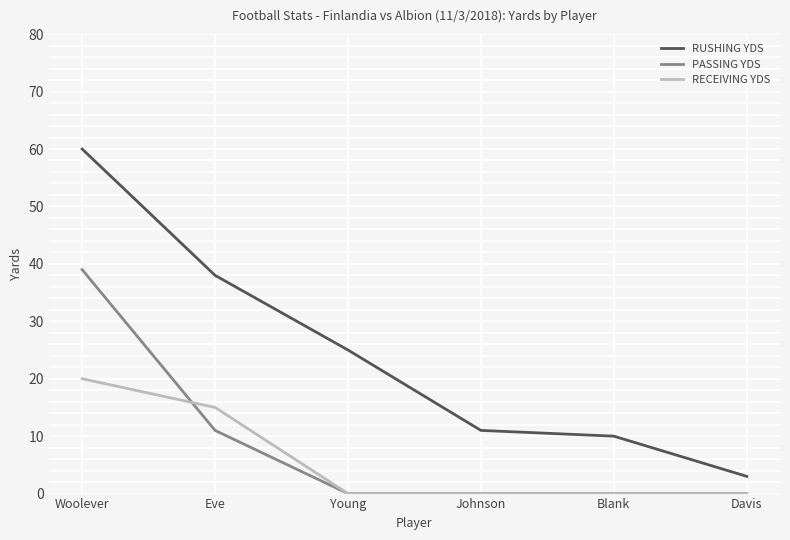

Which category has the highest value across all series?

Woolever